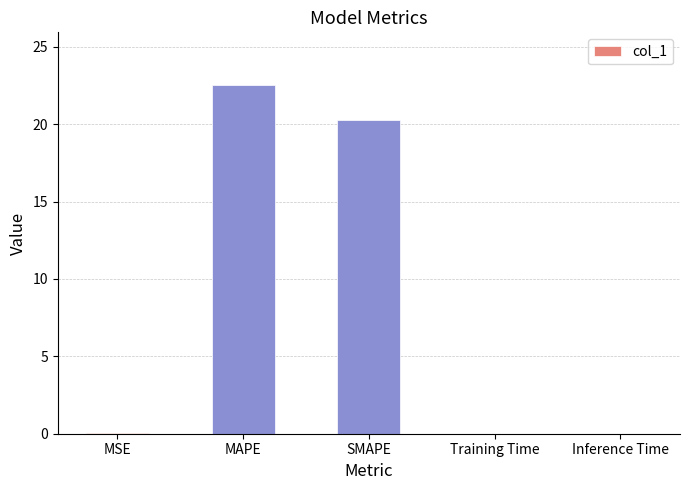

Which label corresponds to the largest value in the chart?

MAPE